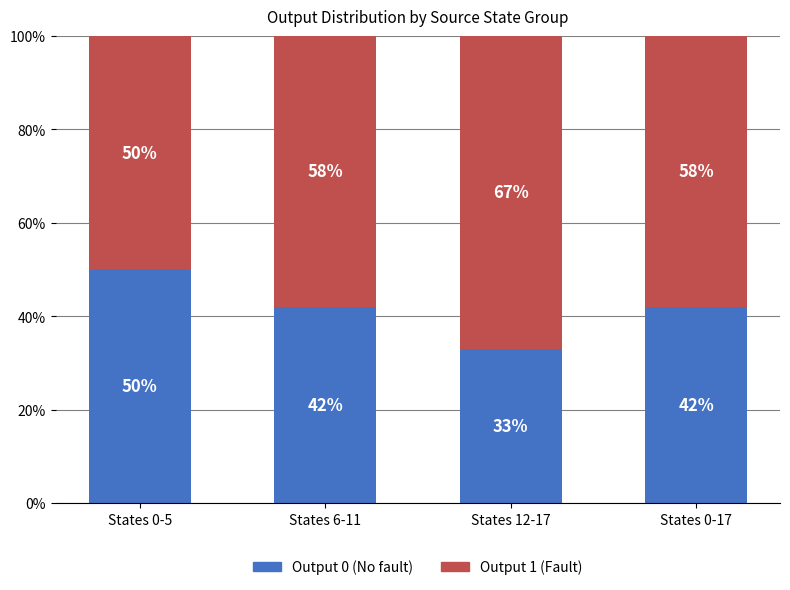

What is the total value across all series at States 12-17?

100